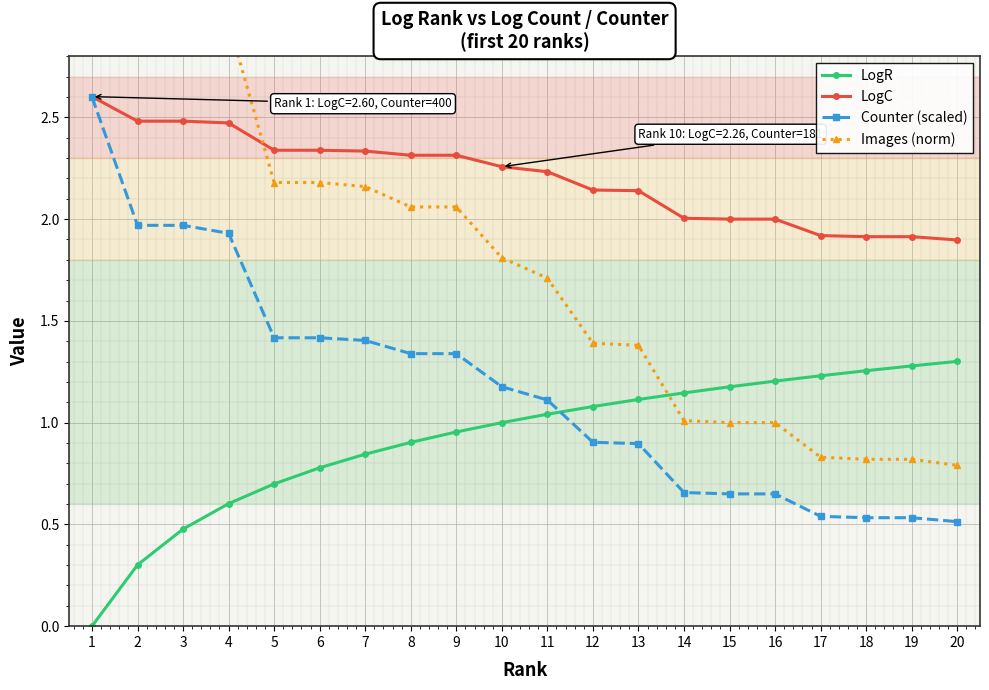

Which series has the largest range (max minus min)?

Images (norm)